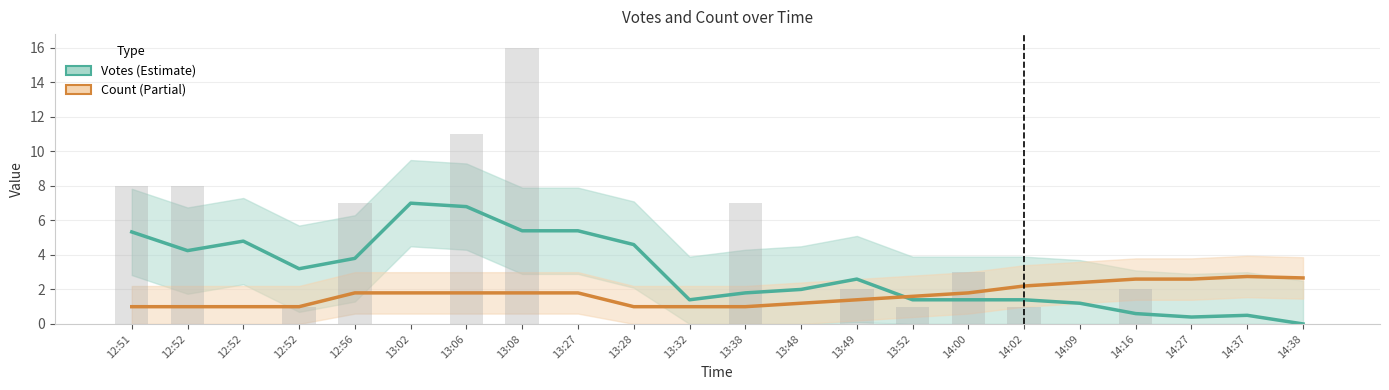

Which has a higher value, 13:38 or 14:02?

13:38